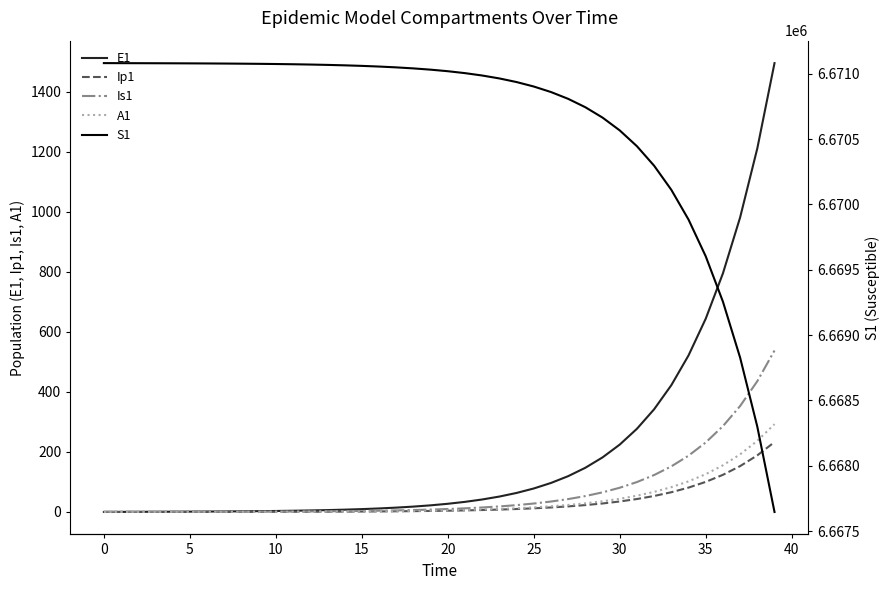

At 37, list the series in order from largest to smallest.

S1, E1, Is1, A1, Ip1